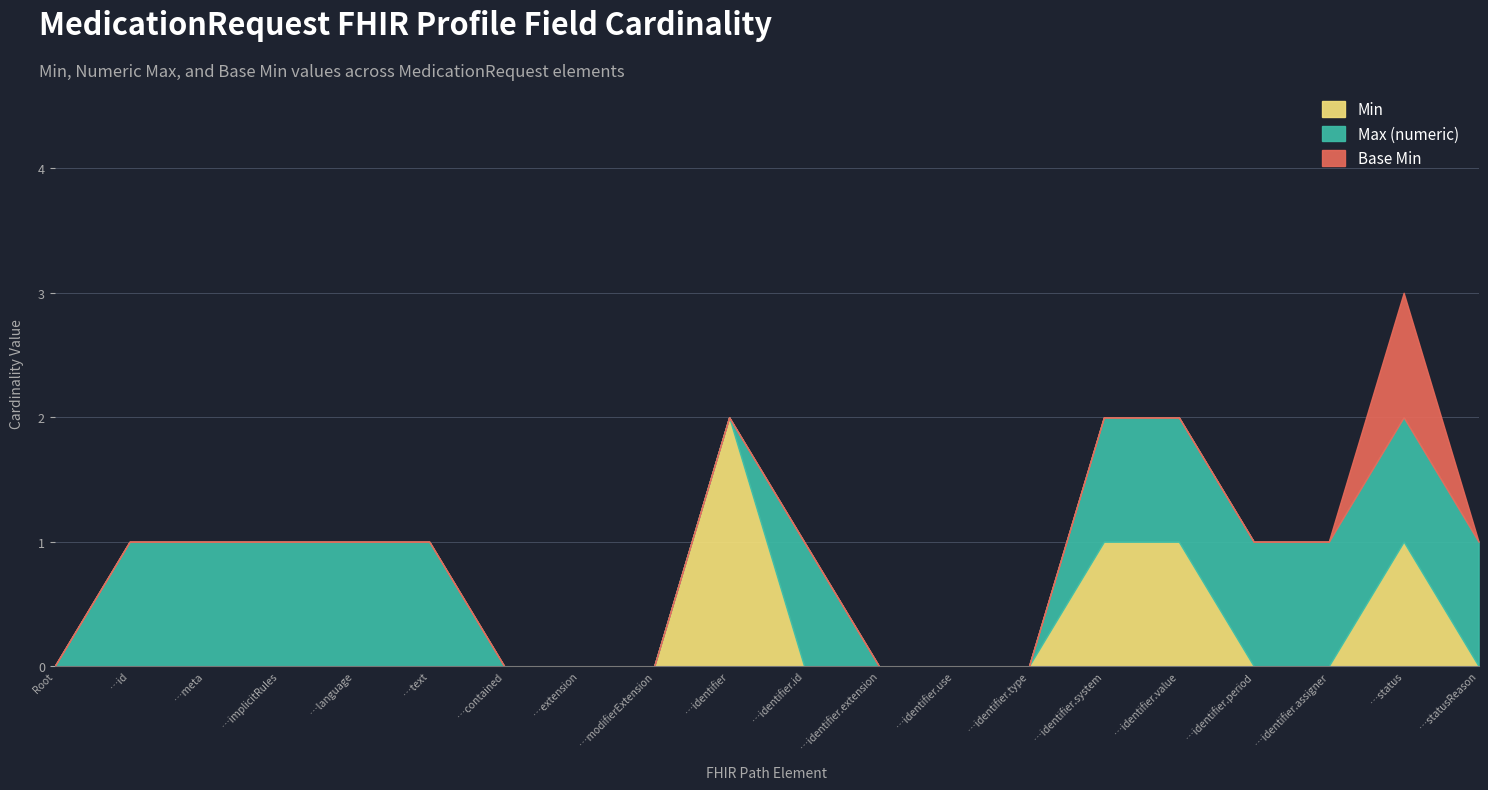

At which category is the sum across all series the highest?

…status